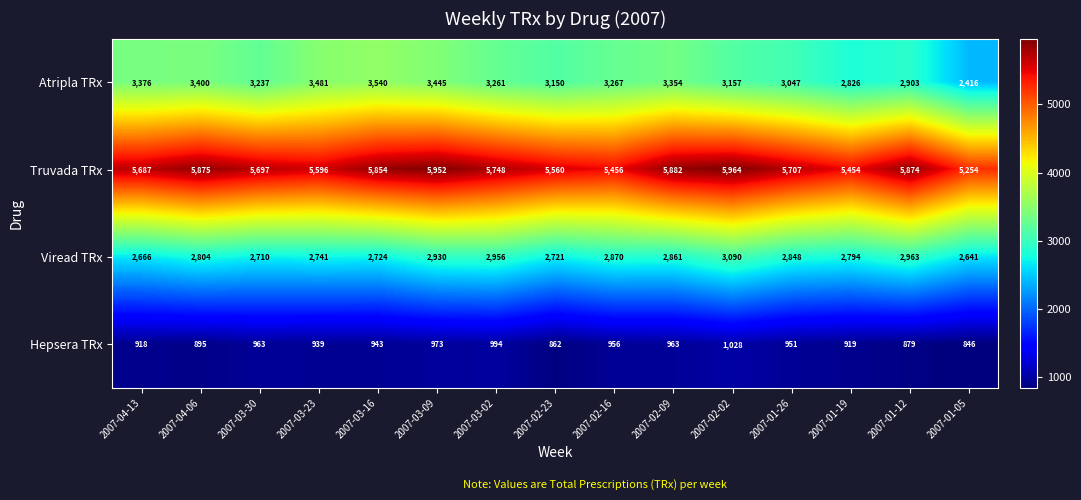

At which category is the sum across all series the highest?

2007-03-09